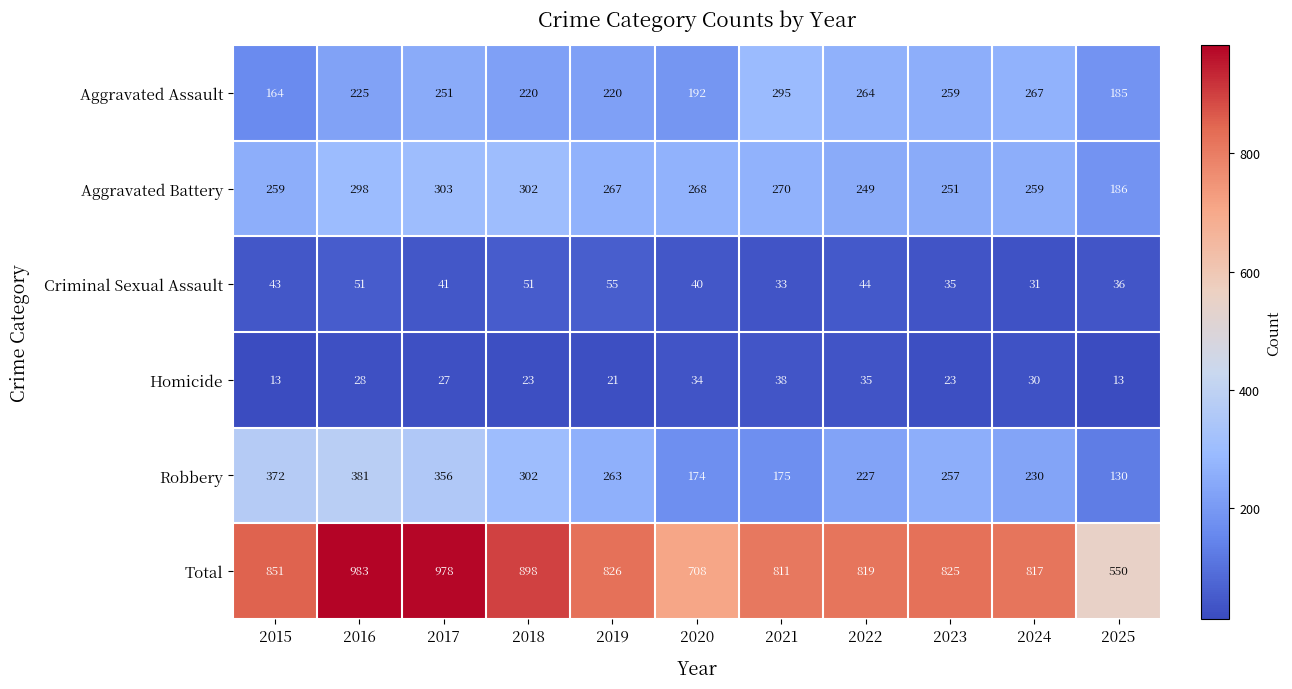

What is the spread (max minus min) of values at 2016?

955